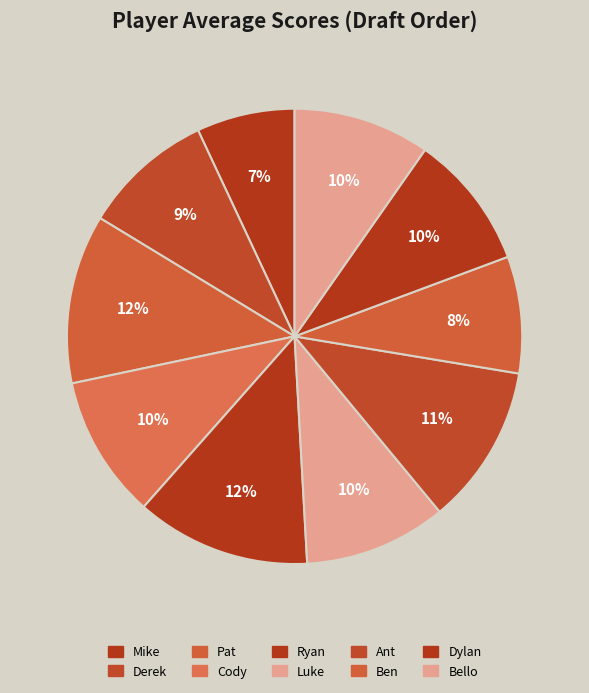

How many segments does this pie chart have?

10